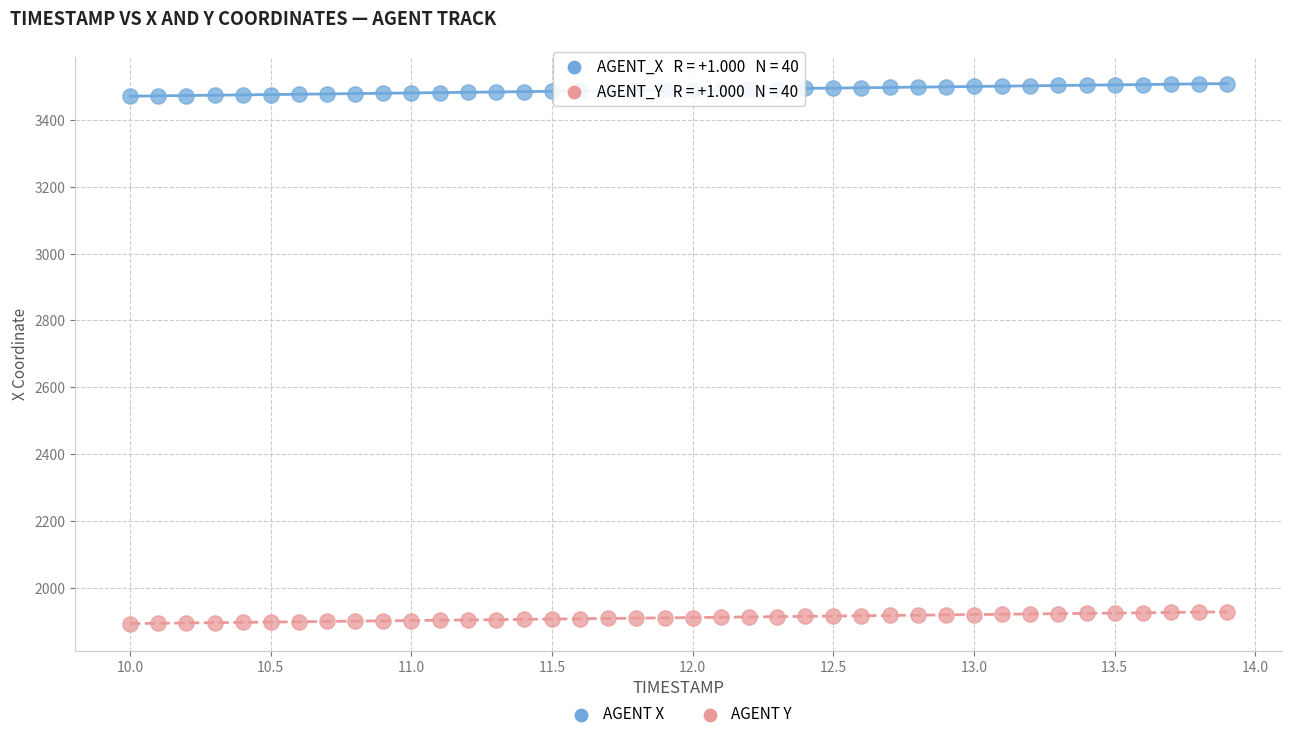

Across all data points, what is the range of X values (max minus min)?

3.9